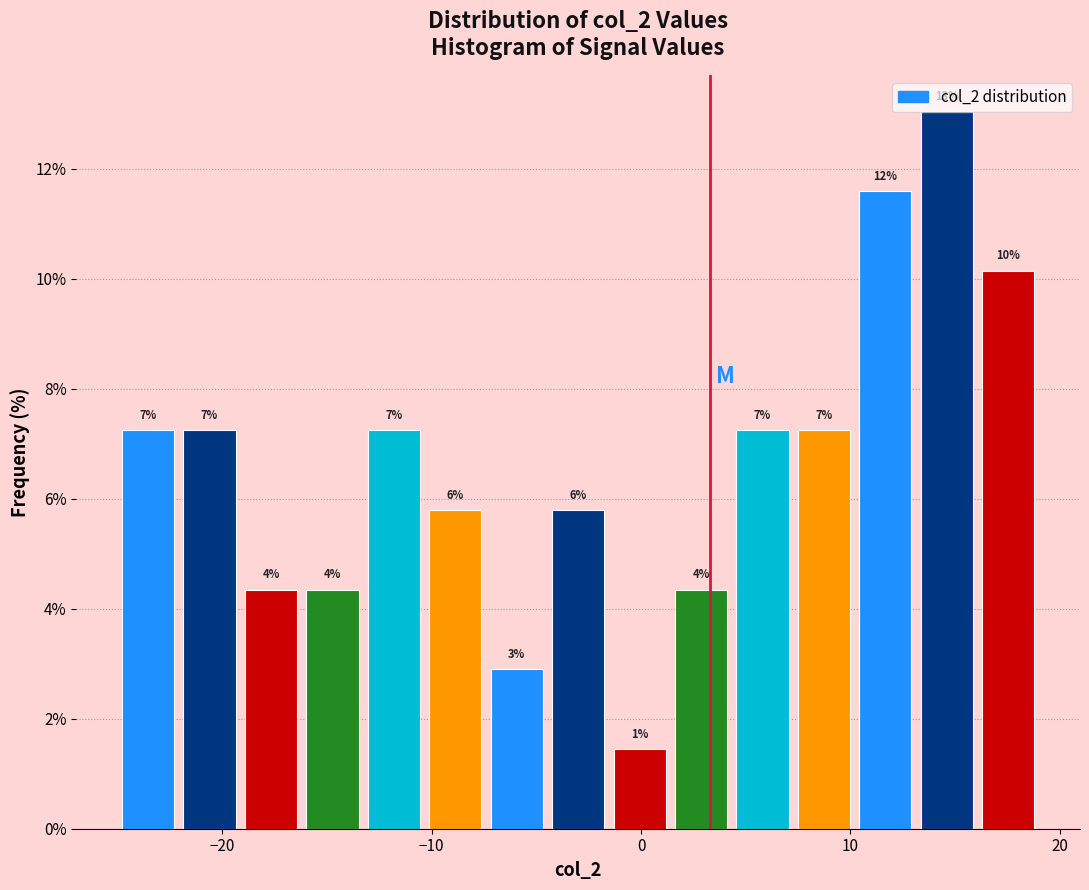

Read against the x-axis, roughly where is the centre of the tallest bar?

15